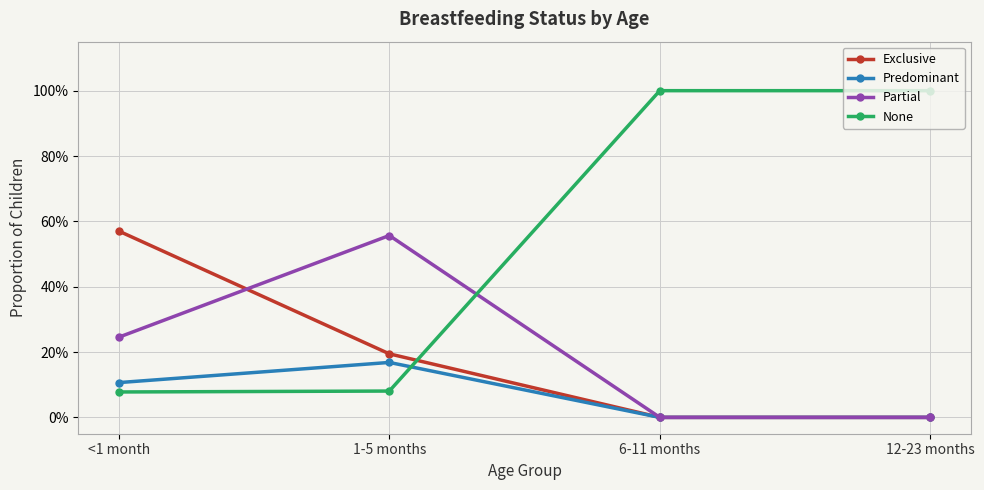

Is this an area chart (filled region under the line)?

No